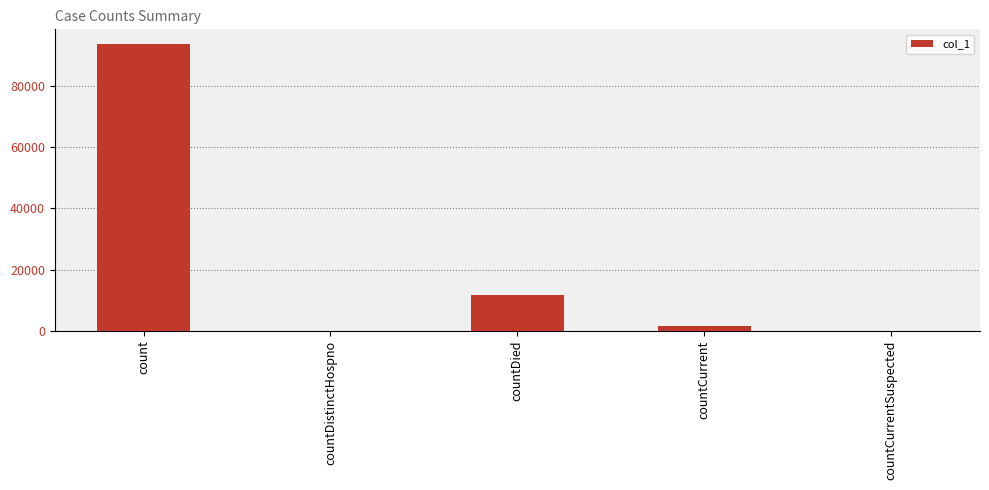

The value at countCurrent is 1749. True or false?

True